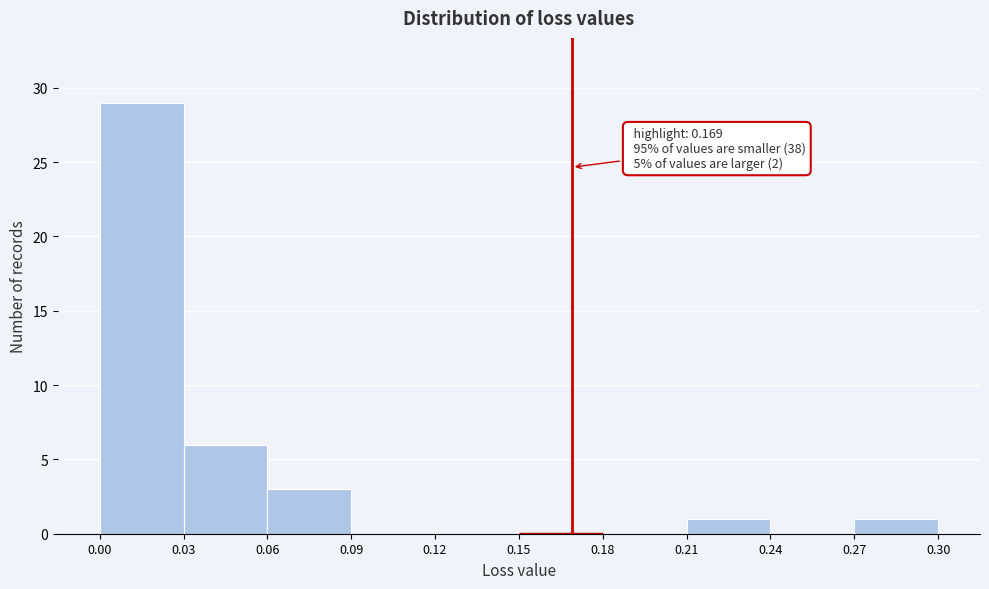

Which range on the x-axis has the tallest bar?

0.00 to 0.03